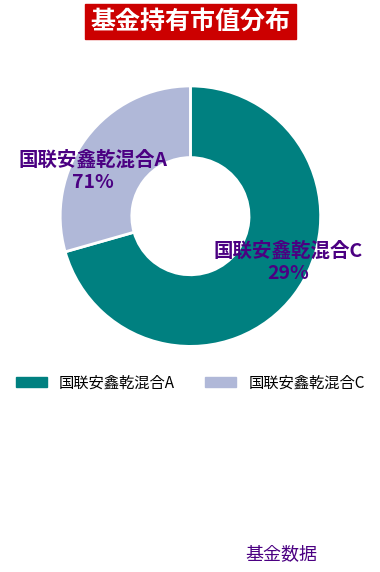

To the nearest percent, what percentage of the pie is 国联安鑫乾混合A?

71%